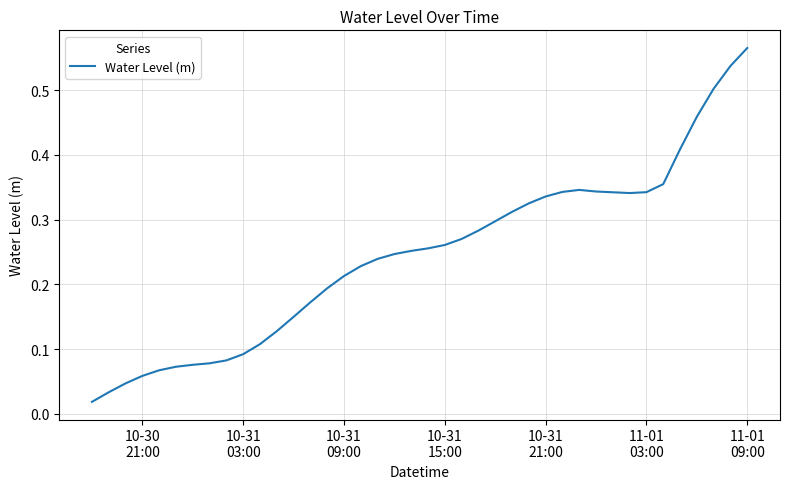

Does the chart display data point markers on the line(s)?

No